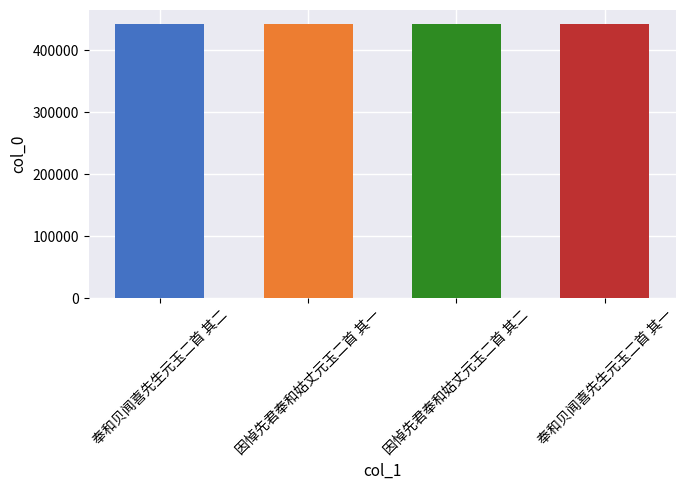

What is the sum of all values?

1769834